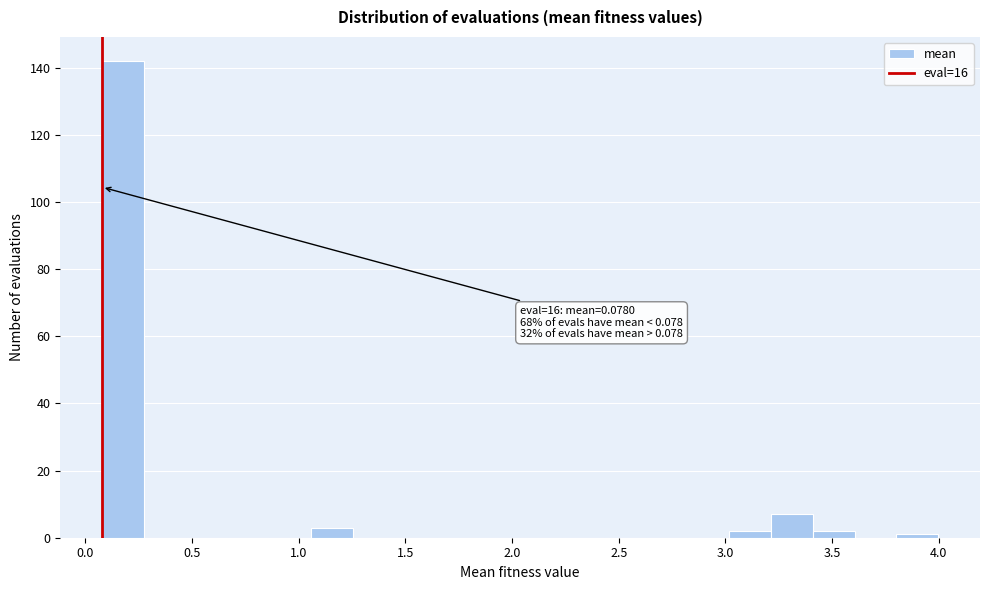

Read against the x-axis, roughly where is the centre of the tallest bar?

0.20